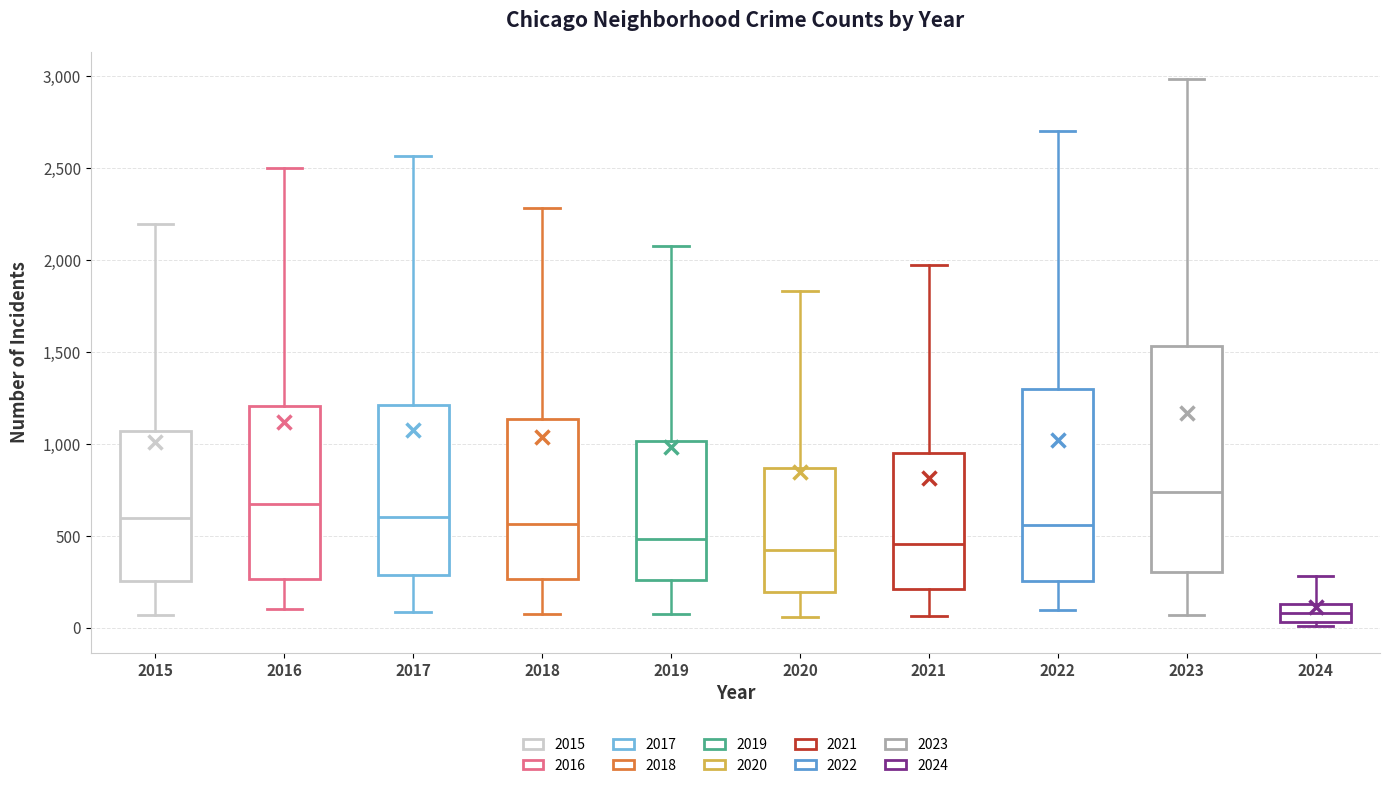

Which box is the tallest, from its lower edge to its upper edge?

2023